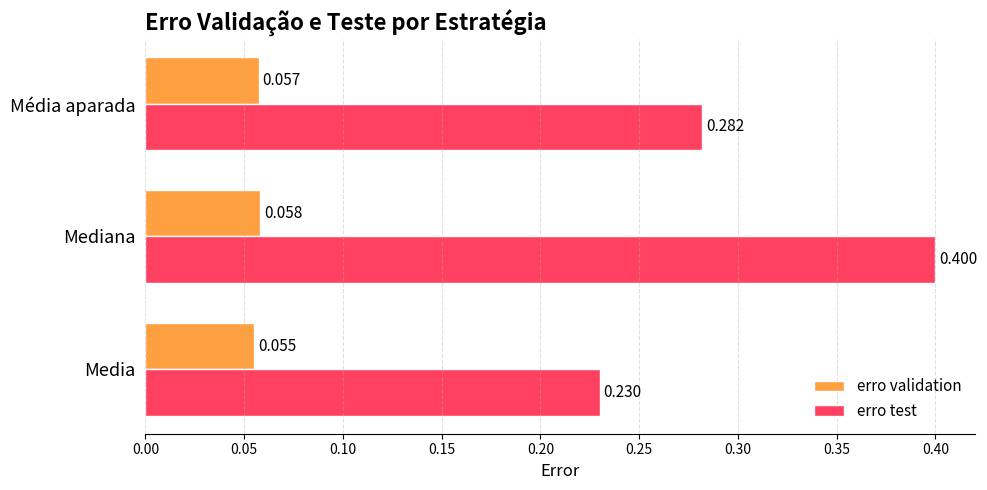

Is the value of erro test at Média aparada greater than the value of erro validation at Media?

Yes